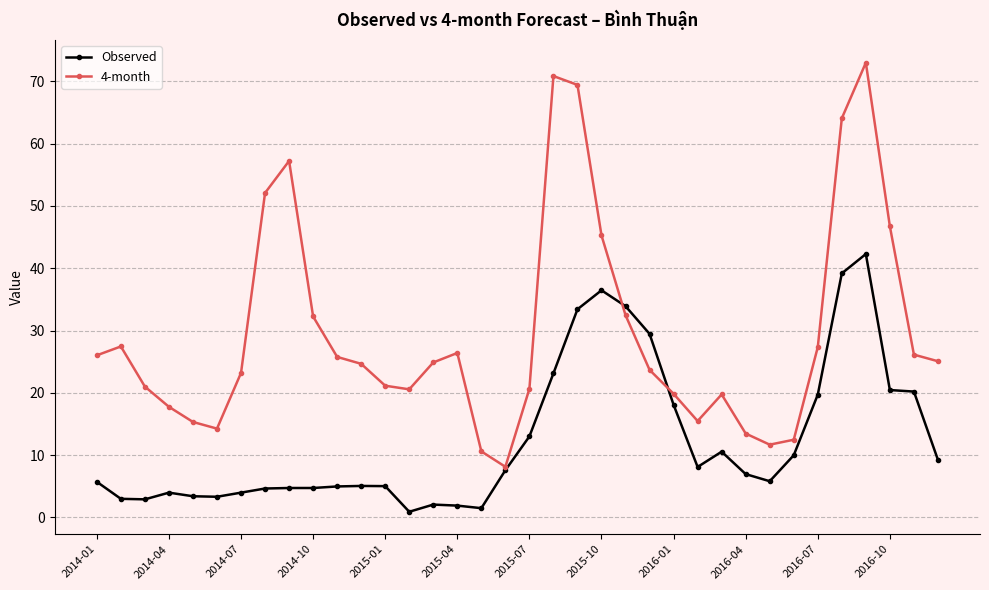

Which series ends up on top after the final intersection of Observed and 4-month?

4-month